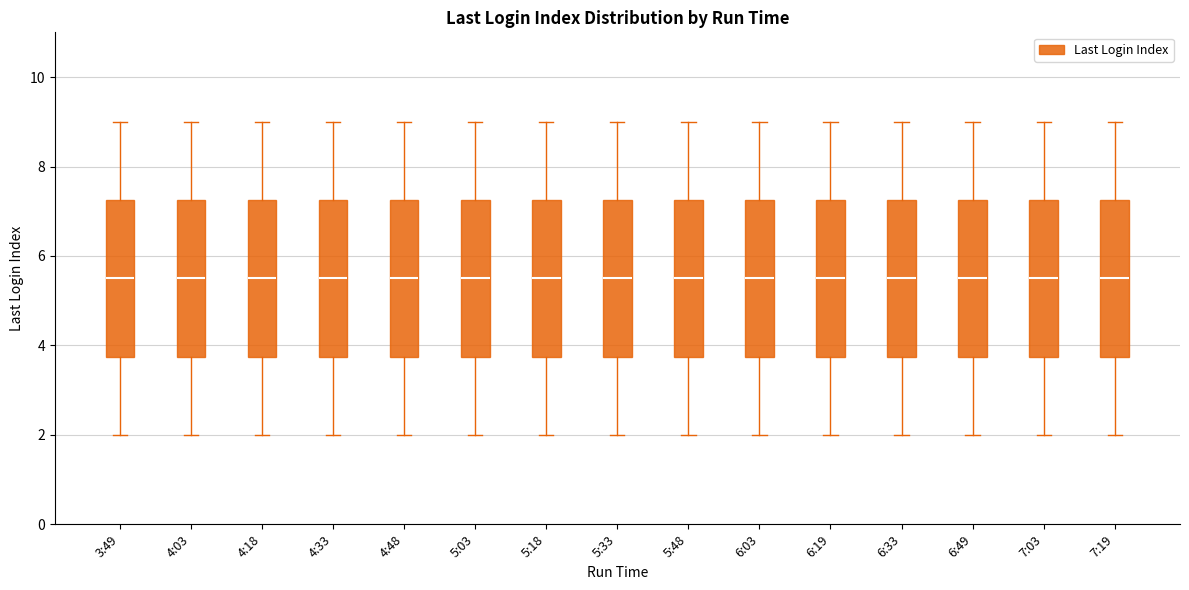

Reading left to right, transcribe this box plot: for each box, give where its median line is, the range the box spans, and where its two whiskers end, as read against the y-axis. The values are not printed on the chart, so give them approximately, as read against the axis.

3:49: median 5.6, box 3.8 to 7.2, whiskers 2.0 to 9.0
4:03: median 5.6, box 3.8 to 7.2, whiskers 2.0 to 9.0
4:18: median 5.6, box 3.8 to 7.2, whiskers 2.0 to 9.0
4:33: median 5.6, box 3.8 to 7.2, whiskers 2.0 to 9.0
4:48: median 5.6, box 3.8 to 7.2, whiskers 2.0 to 9.0
5:03: median 5.6, box 3.8 to 7.2, whiskers 2.0 to 9.0
5:18: median 5.6, box 3.8 to 7.2, whiskers 2.0 to 9.0
5:33: median 5.6, box 3.8 to 7.2, whiskers 2.0 to 9.0
5:48: median 5.6, box 3.8 to 7.2, whiskers 2.0 to 9.0
6:03: median 5.6, box 3.8 to 7.2, whiskers 2.0 to 9.0
6:19: median 5.6, box 3.8 to 7.2, whiskers 2.0 to 9.0
6:33: median 5.6, box 3.8 to 7.2, whiskers 2.0 to 9.0
6:49: median 5.6, box 3.8 to 7.2, whiskers 2.0 to 9.0
7:03: median 5.6, box 3.8 to 7.2, whiskers 2.0 to 9.0
7:19: median 5.6, box 3.8 to 7.2, whiskers 2.0 to 9.0